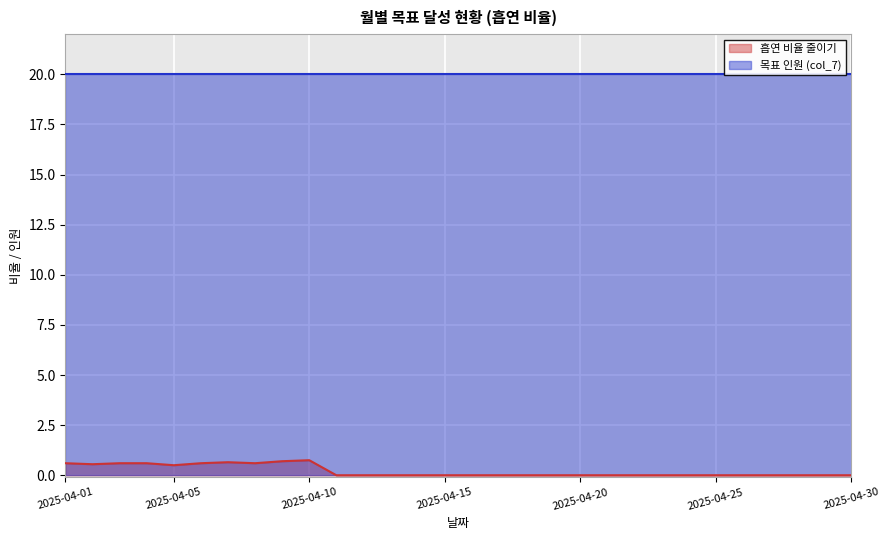

List the labels in order of value, largest first.

2025-04-10, 2025-04-09, 2025-04-07, 2025-04-01, 2025-04-03, 2025-04-04, 2025-04-06, 2025-04-08, 2025-04-02, 2025-04-05, 2025-04-11, 2025-04-12, 2025-04-13, 2025-04-14, 2025-04-15, 2025-04-16, 2025-04-17, 2025-04-18, 2025-04-19, 2025-04-20, 2025-04-21, 2025-04-22, 2025-04-23, 2025-04-24, 2025-04-25, 2025-04-26, 2025-04-27, 2025-04-28, 2025-04-29, 2025-04-30